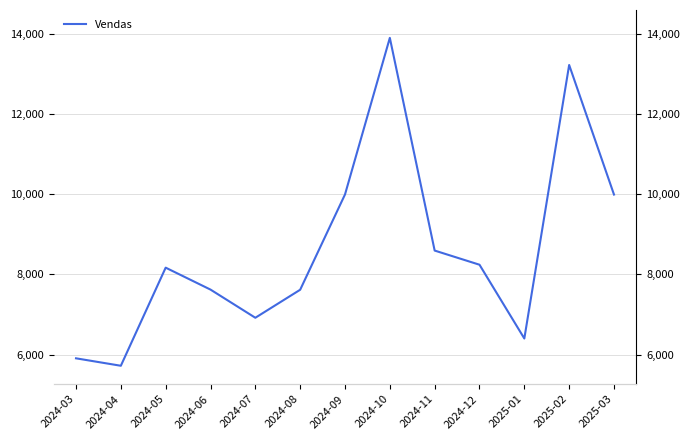

Which has a higher value, 2024-10 or 2025-02?

2024-10